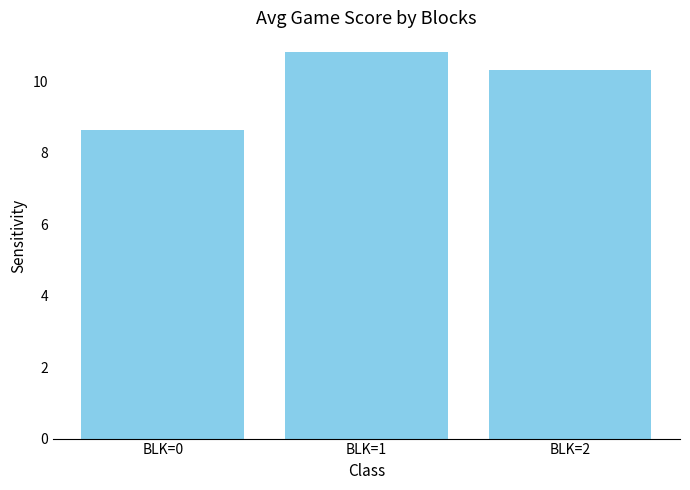

Approximately how many times larger is the value at BLK=1 compared to BLK=0?

1.3